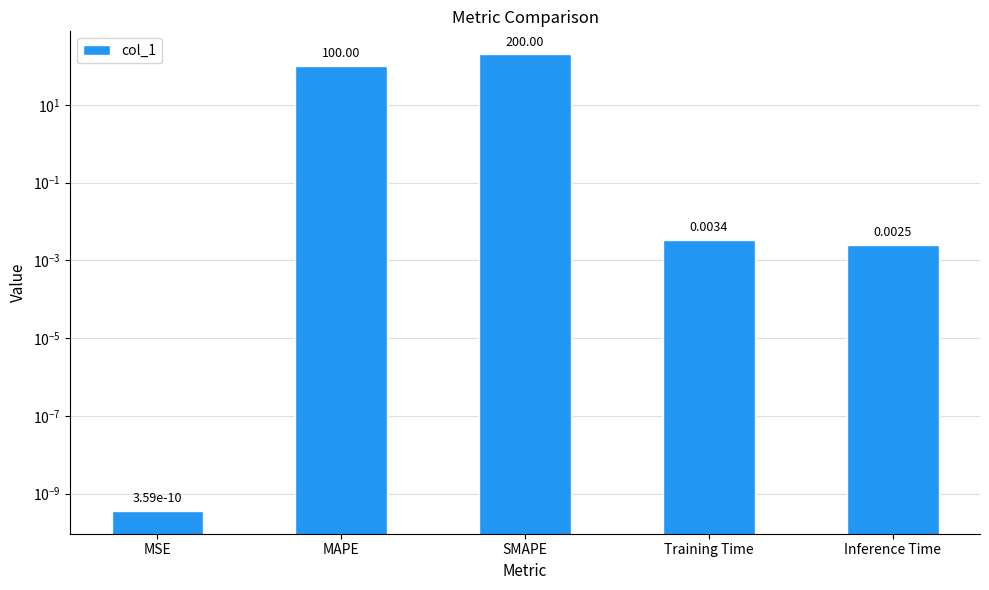

The chart shows a value of 0.0 at MSE. True or false?

False